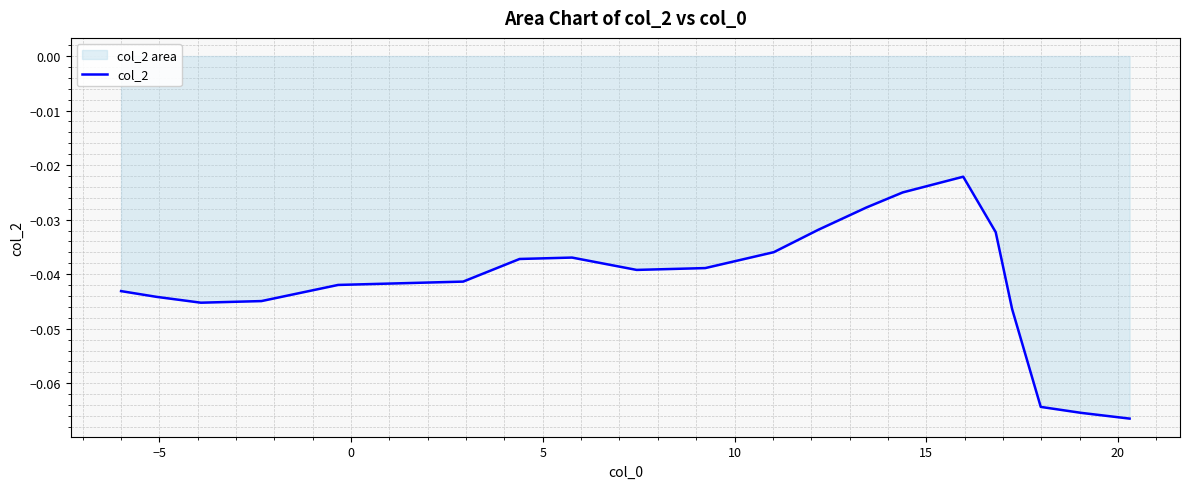

How many lines are shown in the chart?

1